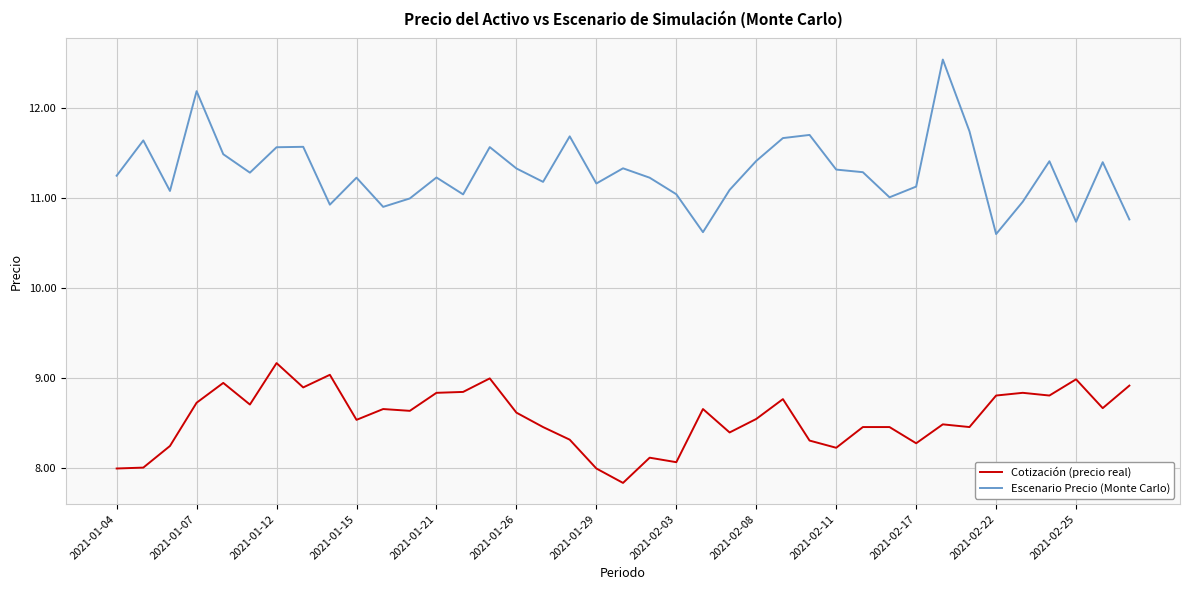

List the series in order of their overall mean, highest first.

Escenario Precio (Monte Carlo), Cotización (precio real)